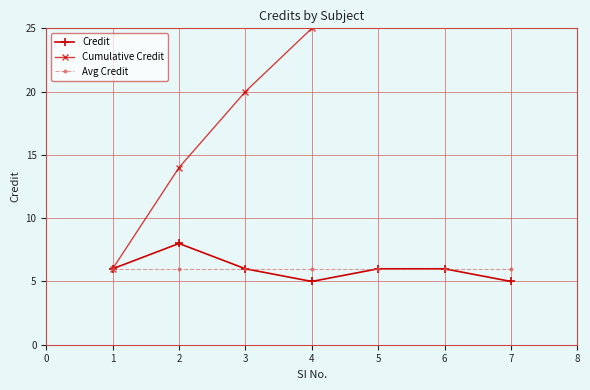

Is the value of Avg Credit at 5 greater than the value of Credit at 4?

Yes